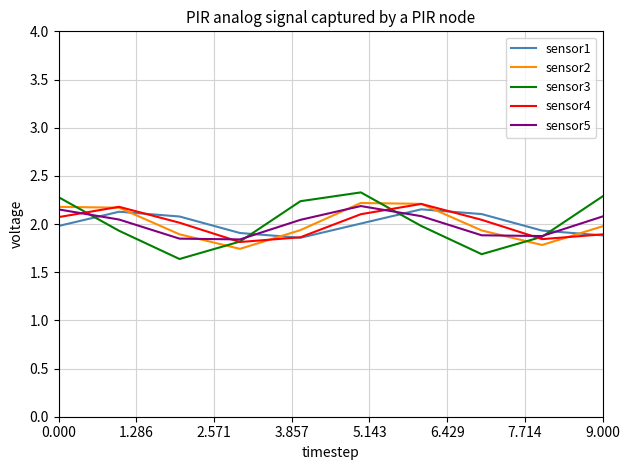

After their last crossing, which series has the higher values: sensor1 or sensor2?

sensor2